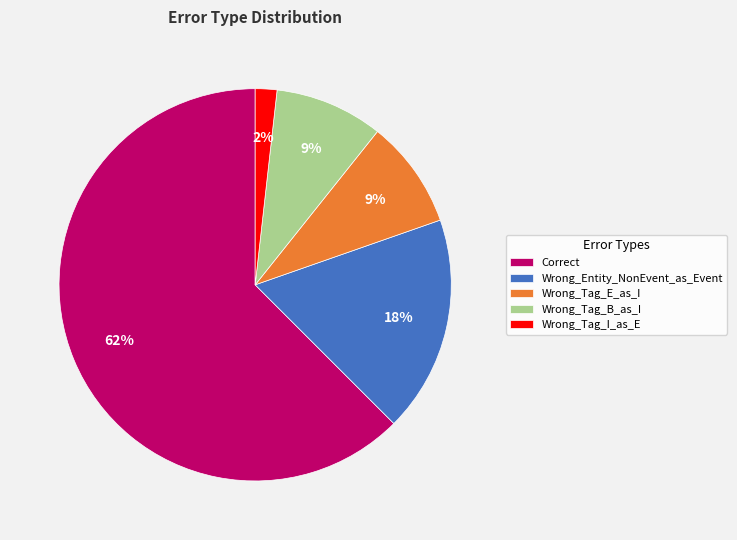

Which slice is the smallest?

Wrong_Tag_I_as_E